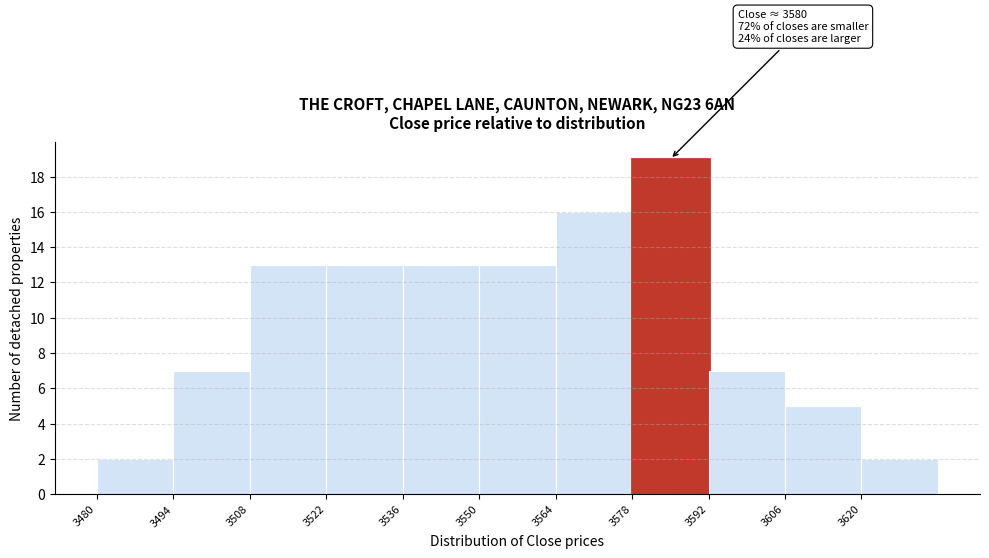

Which range on the x-axis has the tallest bar?

3578 to 3592